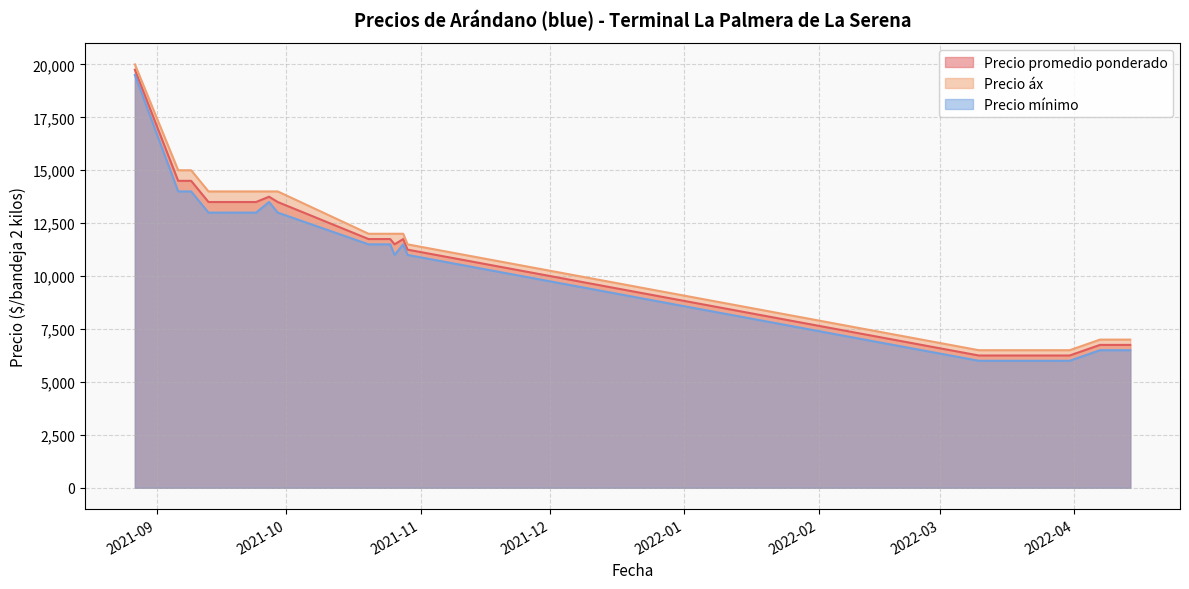

What is the maximum value shown in the chart?

20000